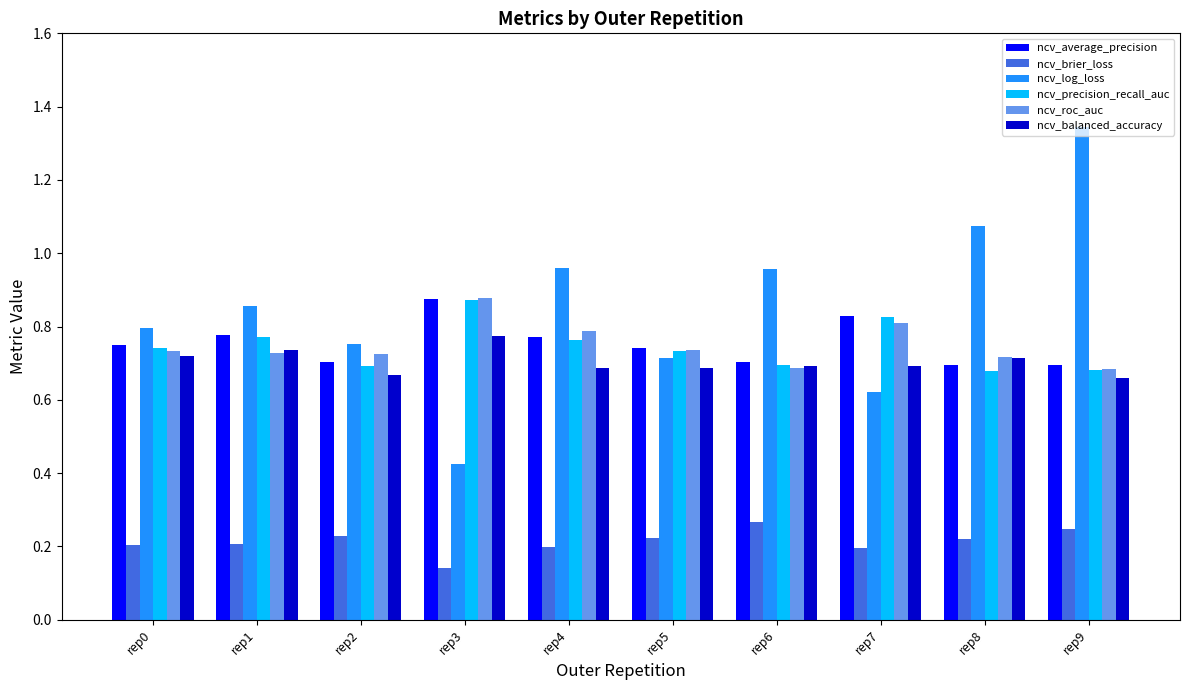

The ncv_roc_auc series shows 0.7 at rep9. True or false?

True